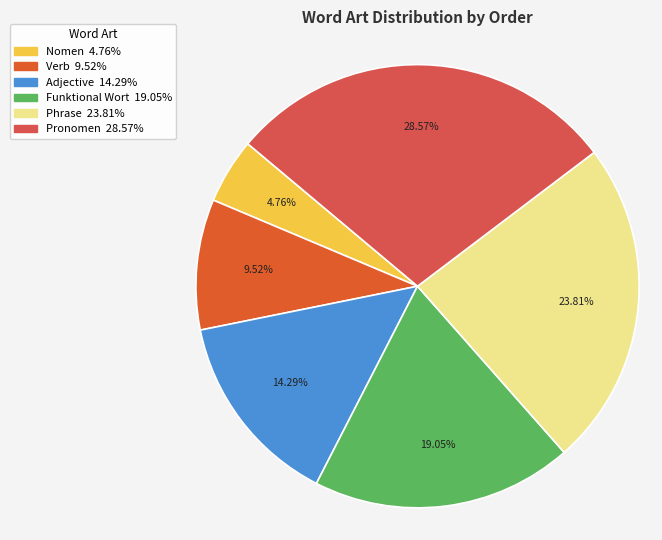

Is Phrase the majority of the pie?

No